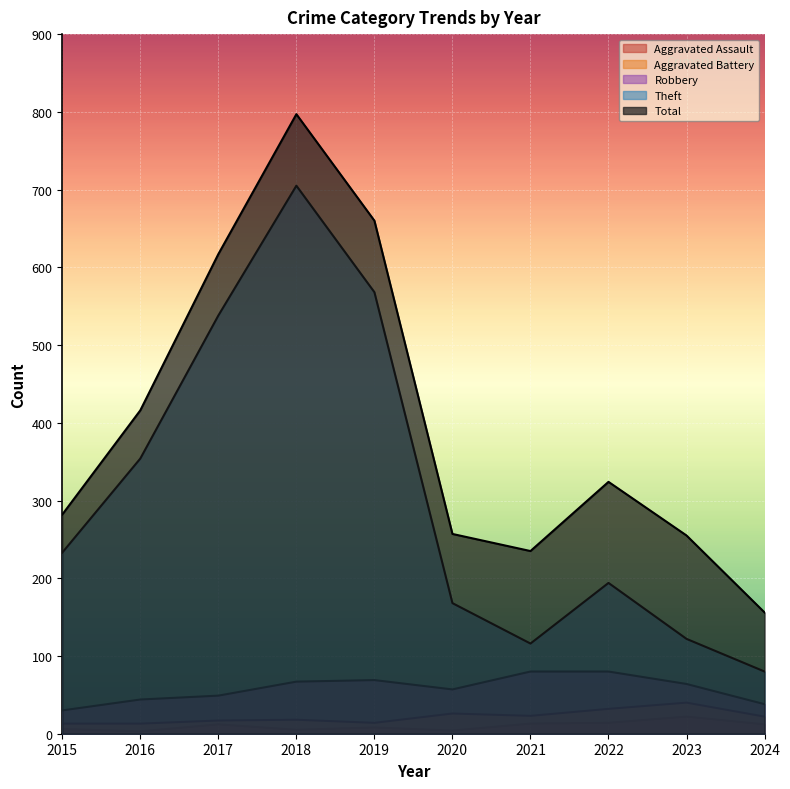

How many lines are shown in the chart?

5